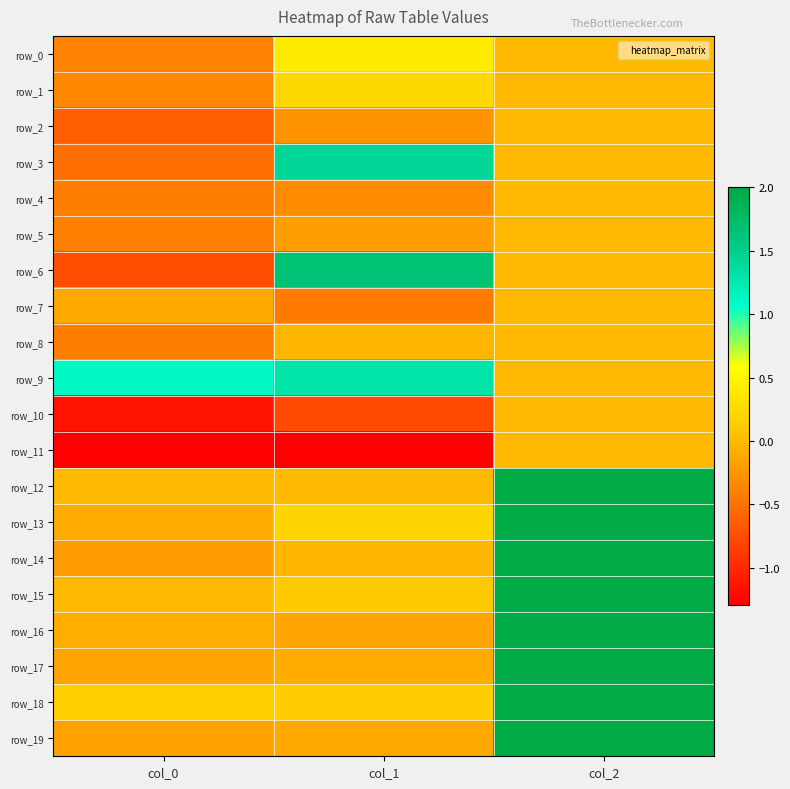

What value does the row_3 series have at col_0?

-0.5